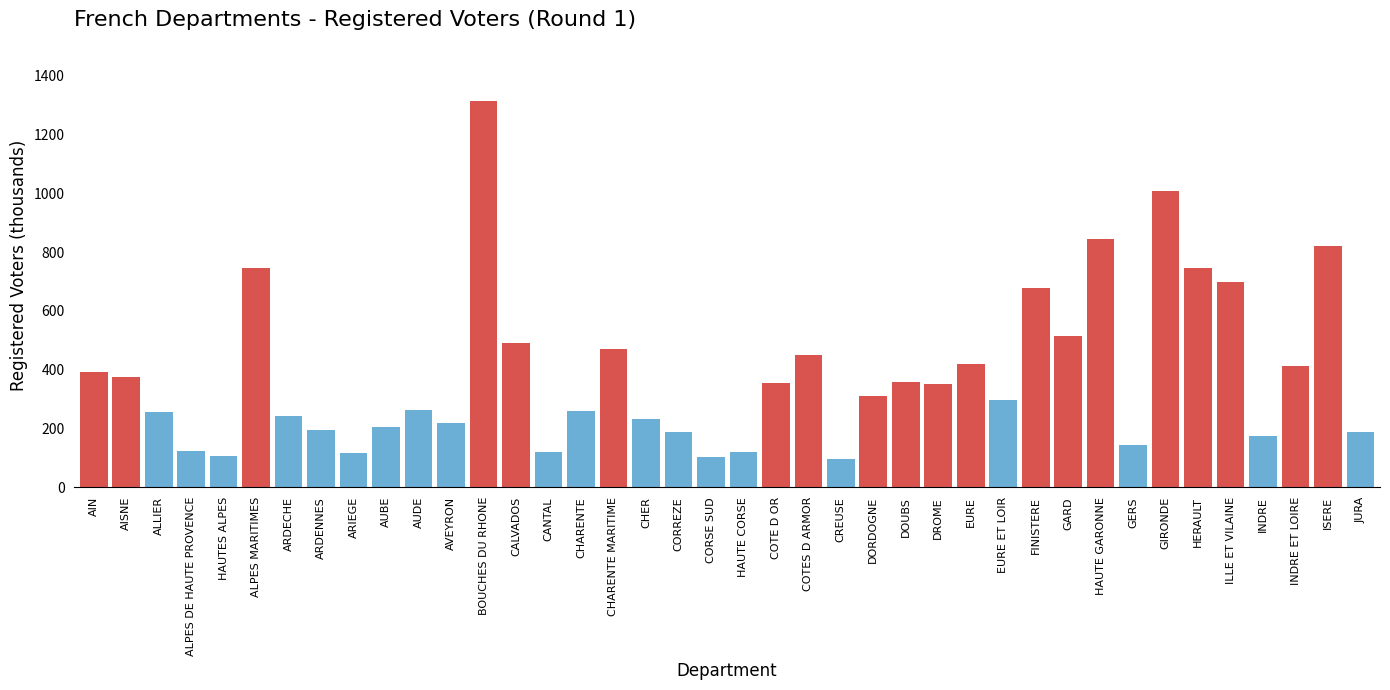

Which category has the highest value across all series?

BOUCHES DU RHONE